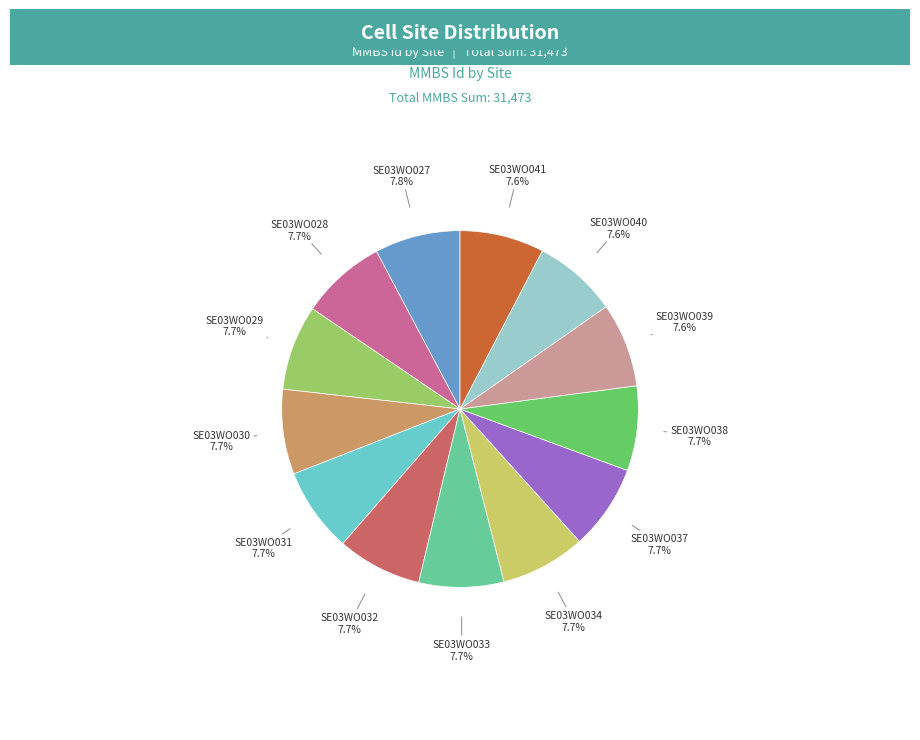

How many slices are in this pie chart?

13